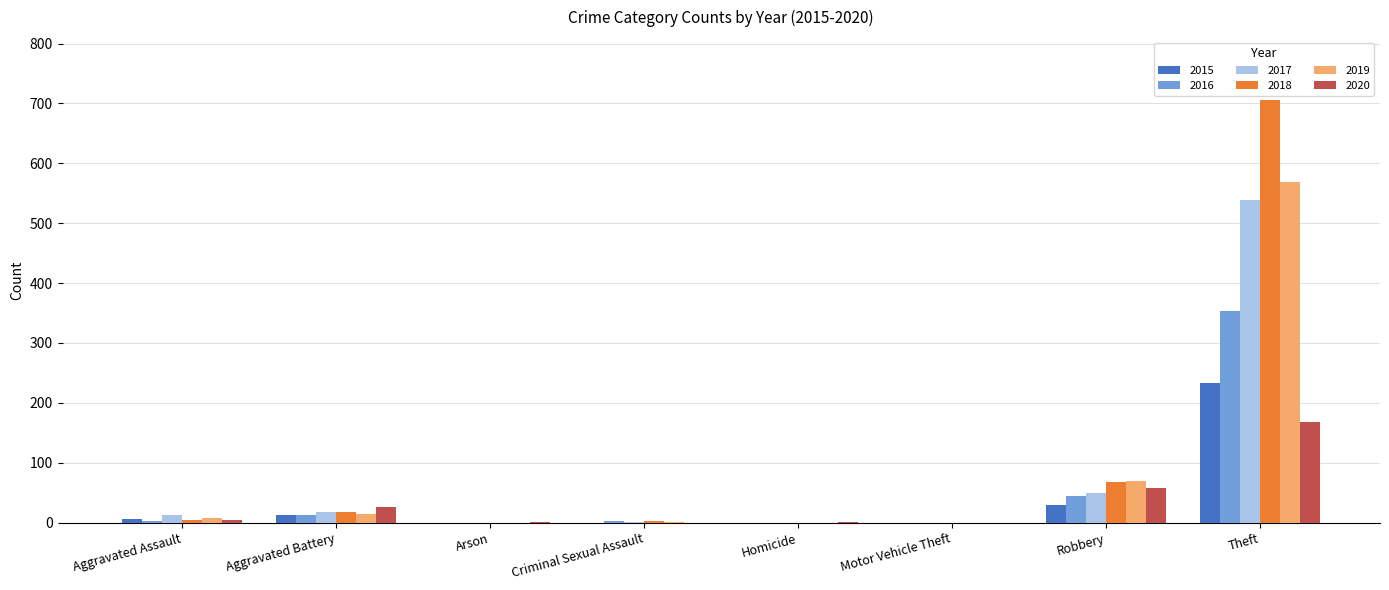

What is the sum of all 2015 values?

282